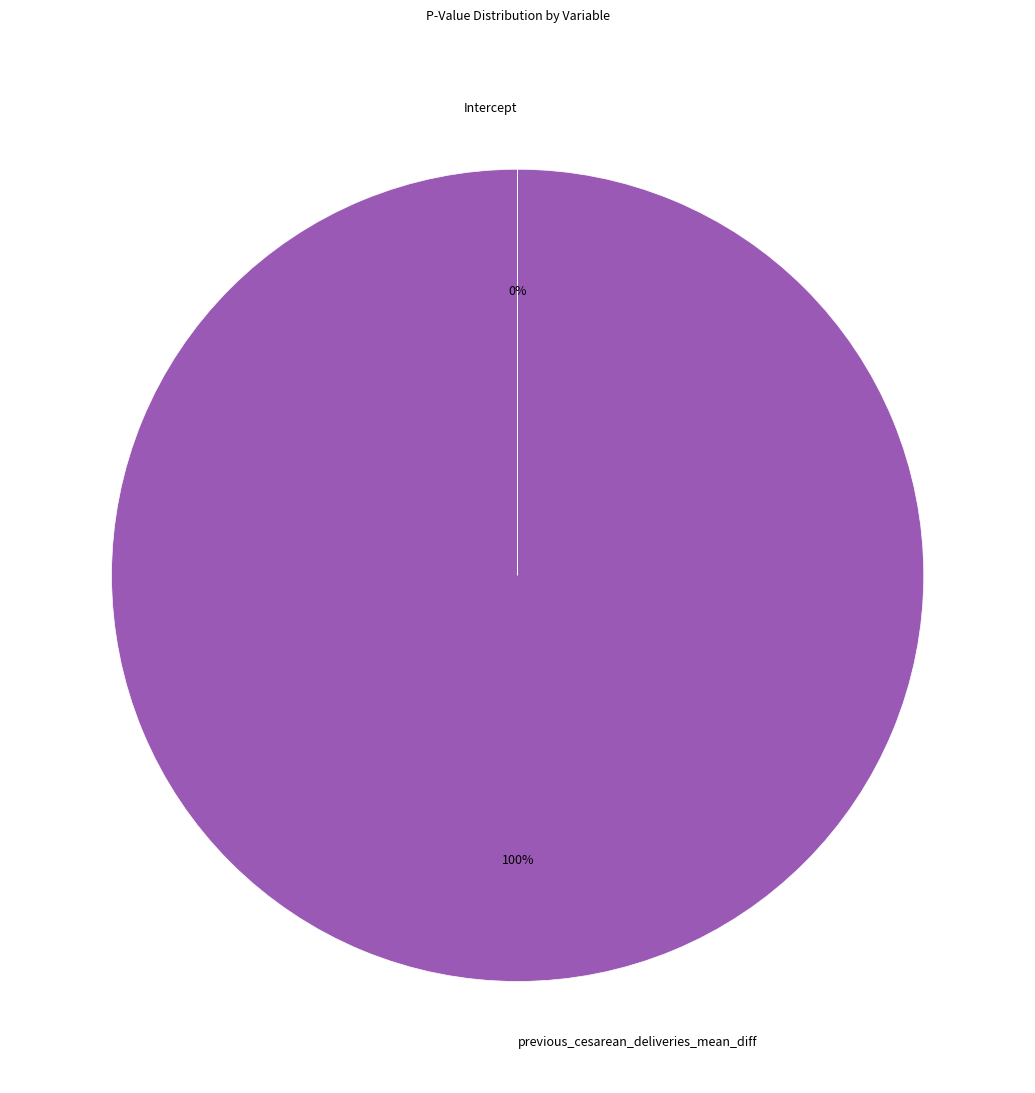

True or false: previous_cesarean_deliveries_mean_diff accounts for 90% of the total.

False